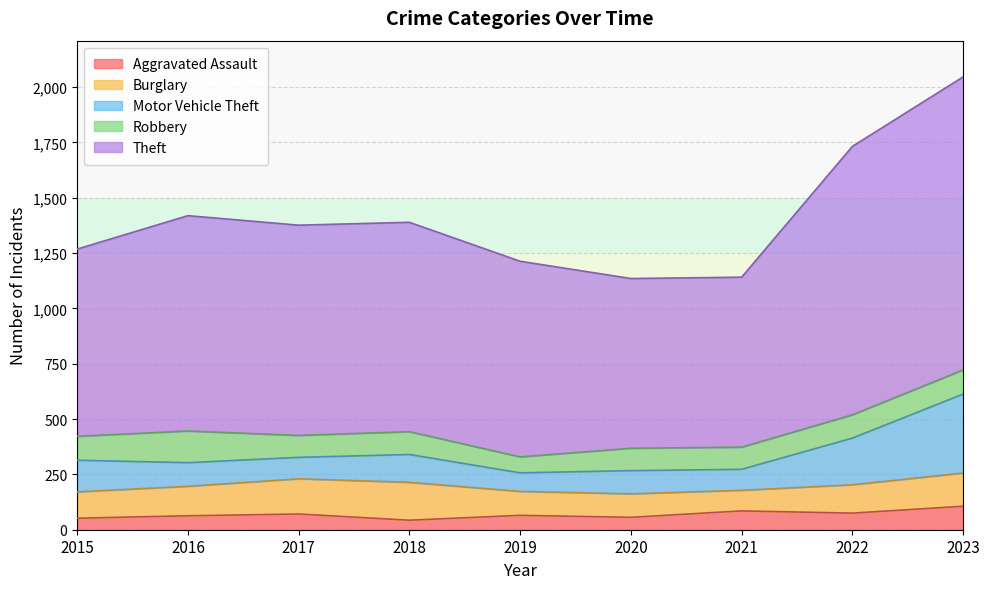

What is the greatest value displayed?

1324